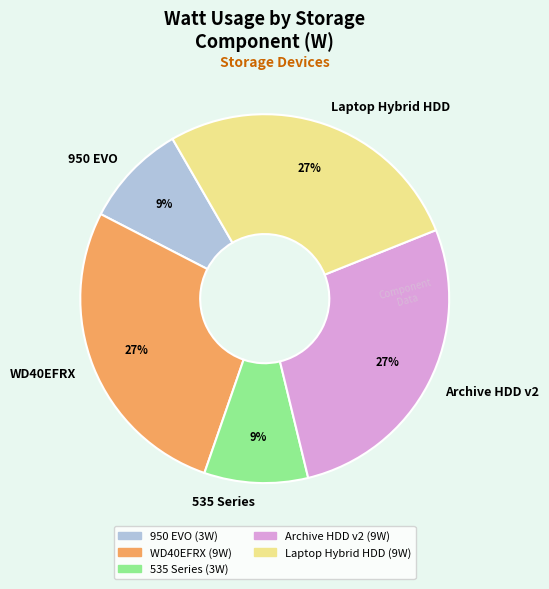

Is there a majority slice in this chart?

No